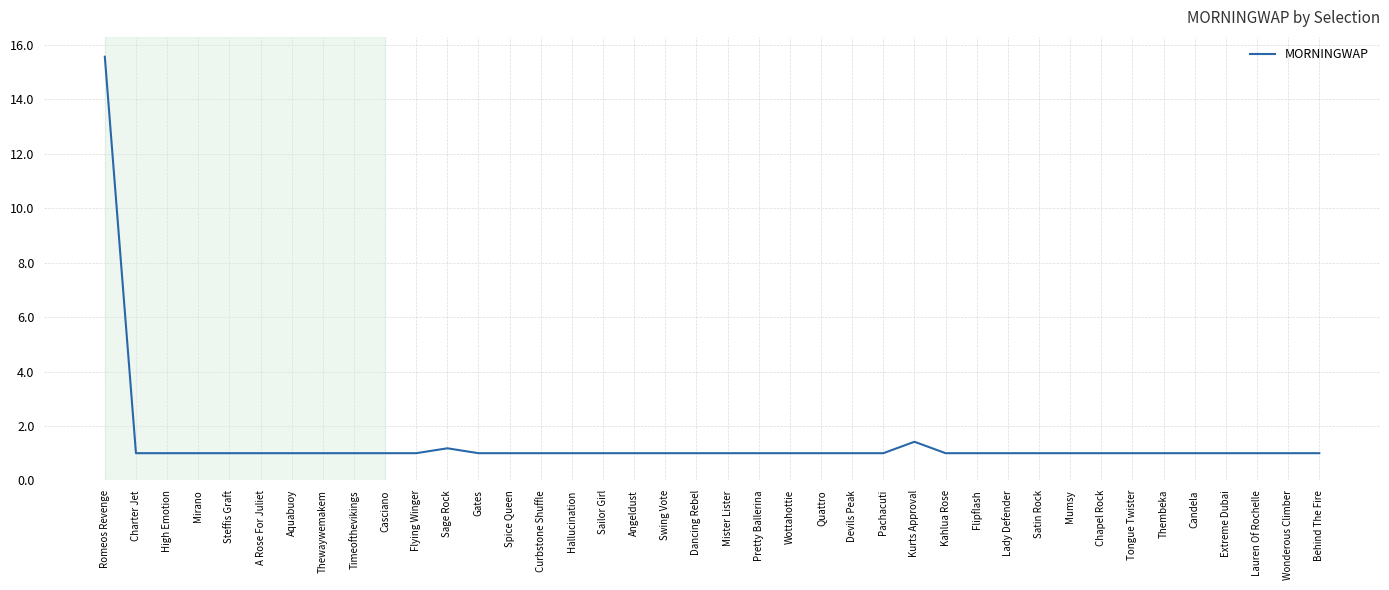

What position from the left is High Emotion?

3